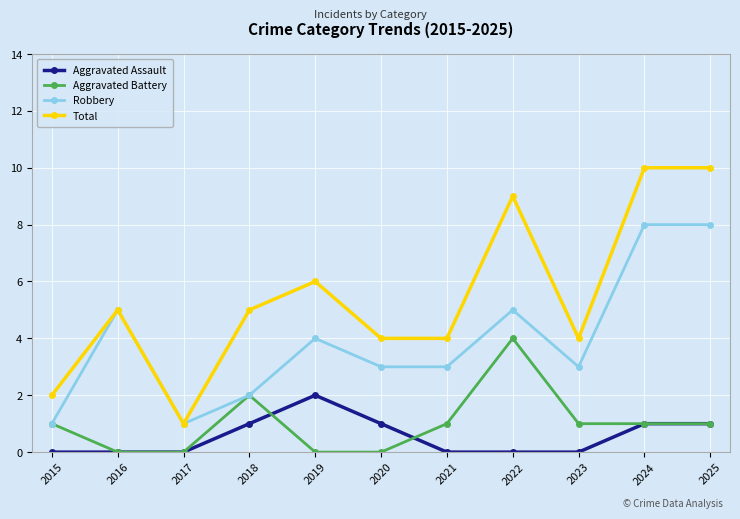

What is the average value of the Aggravated Assault series?

1